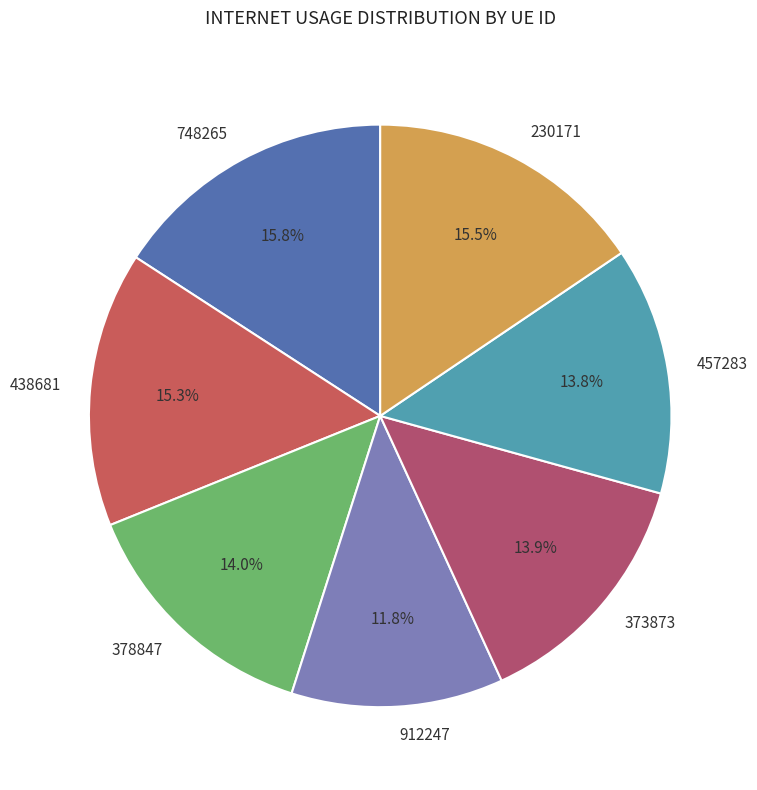

Is there any slice that represents more than half of the pie?

No